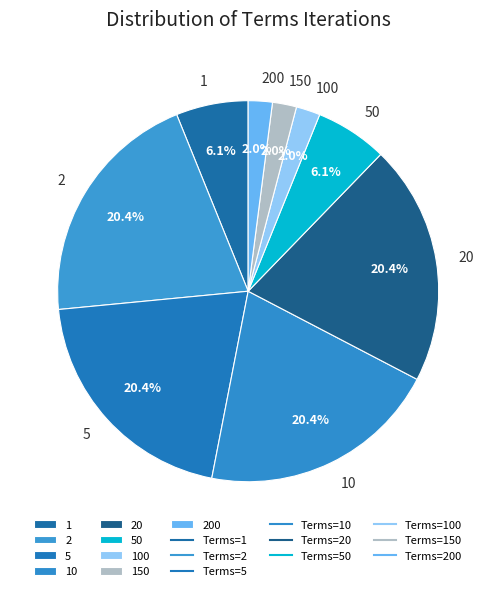

Does any single category account for the majority?

No